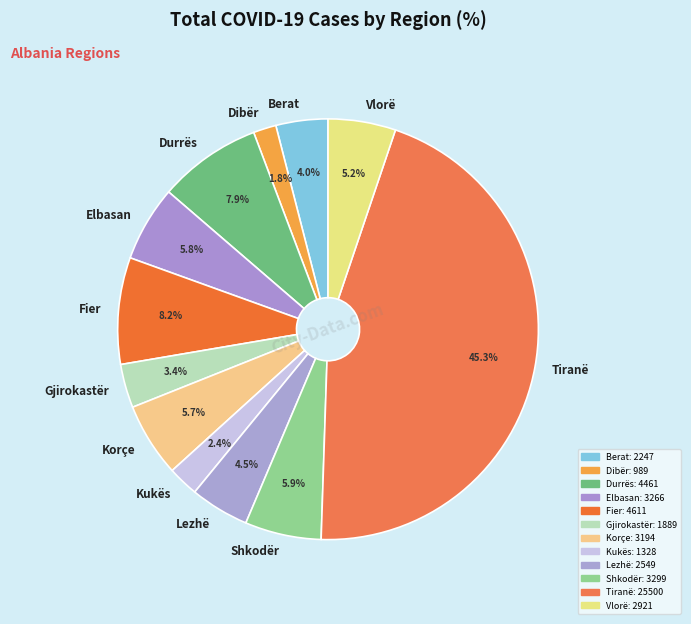

Which has a higher value, Gjirokastër or Elbasan?

Elbasan